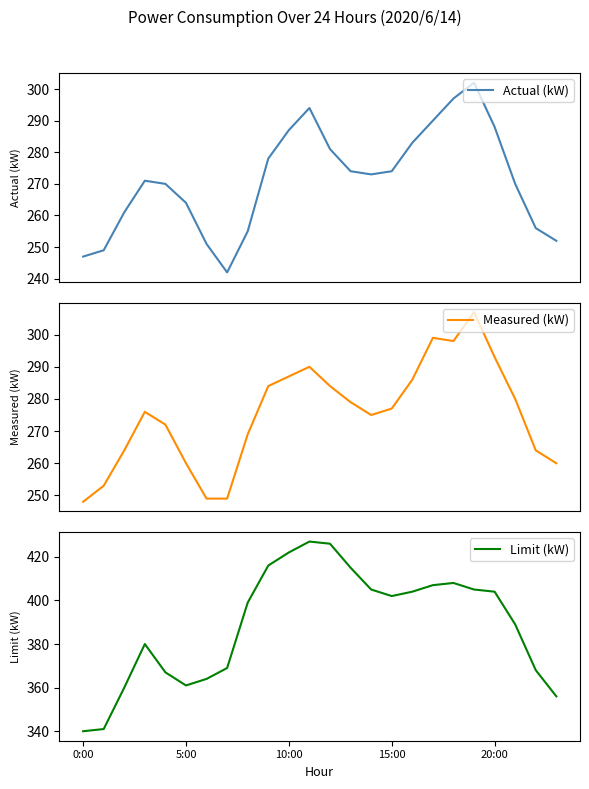

What is the highest value of the Actual (kW) series?

302